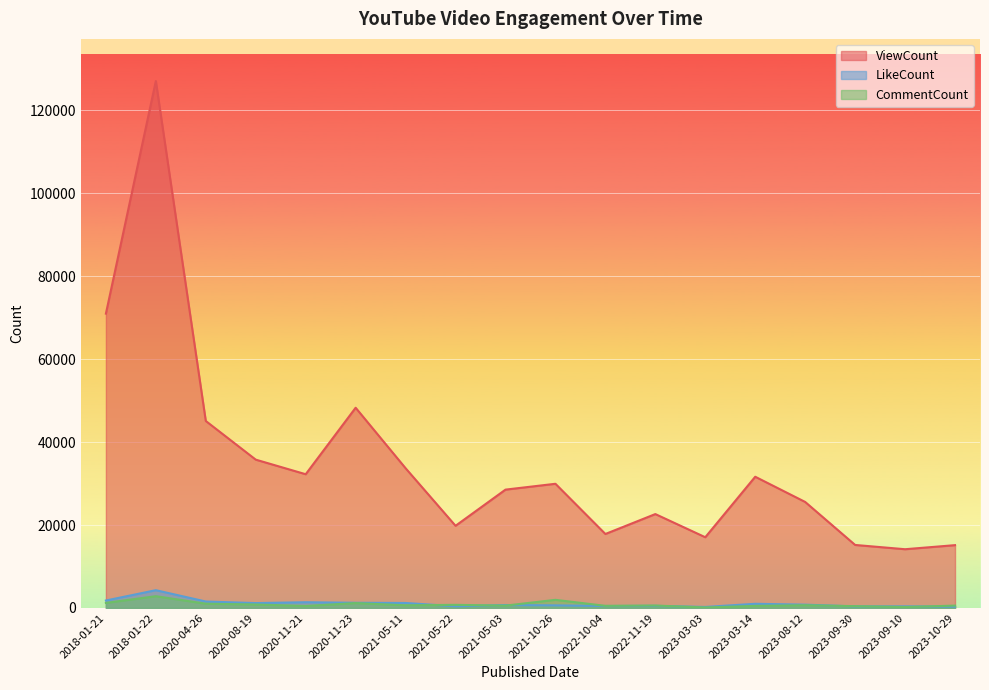

Between 2022-11-19 and 2018-01-22, which is larger?

2018-01-22